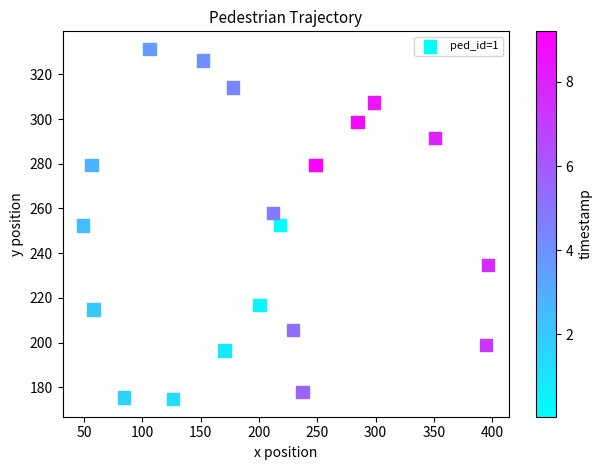

What is the range of Y values (max minus min)?

156.8